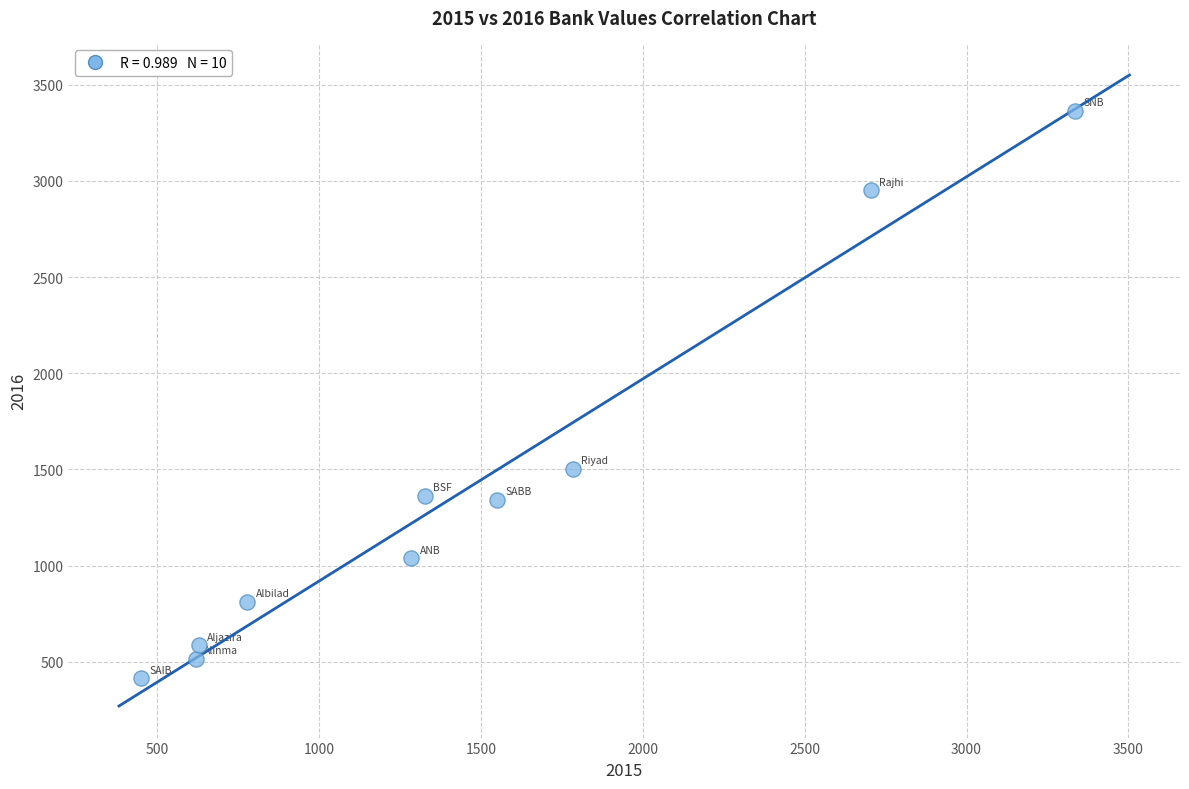

What Y value in the scatter plot is closest to 1889?

1503.1